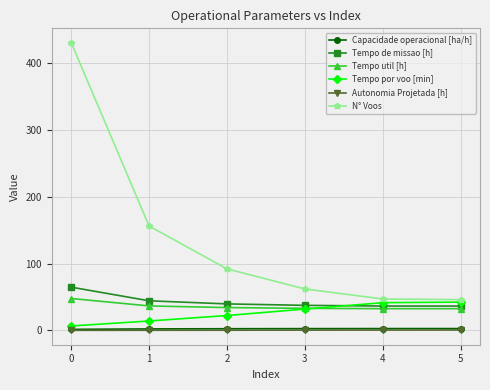

The value of Tempo de missao [h] at 4 is 36.4. True or false?

True